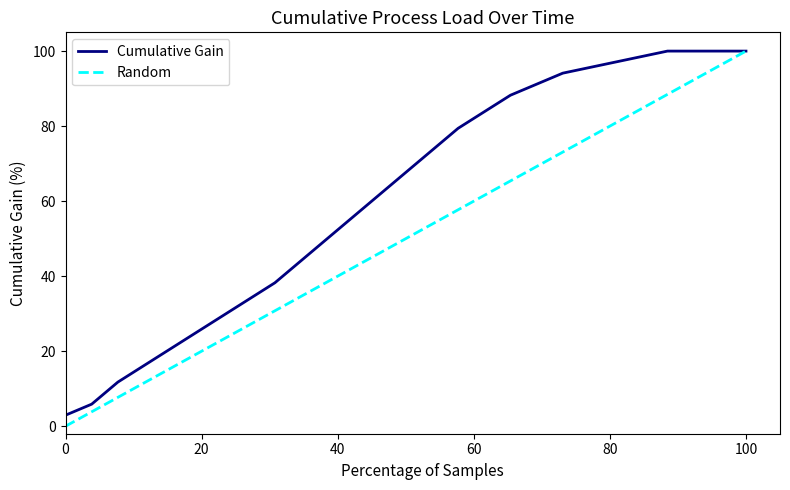

Which series has the largest total across all categories?

Cumulative Gain